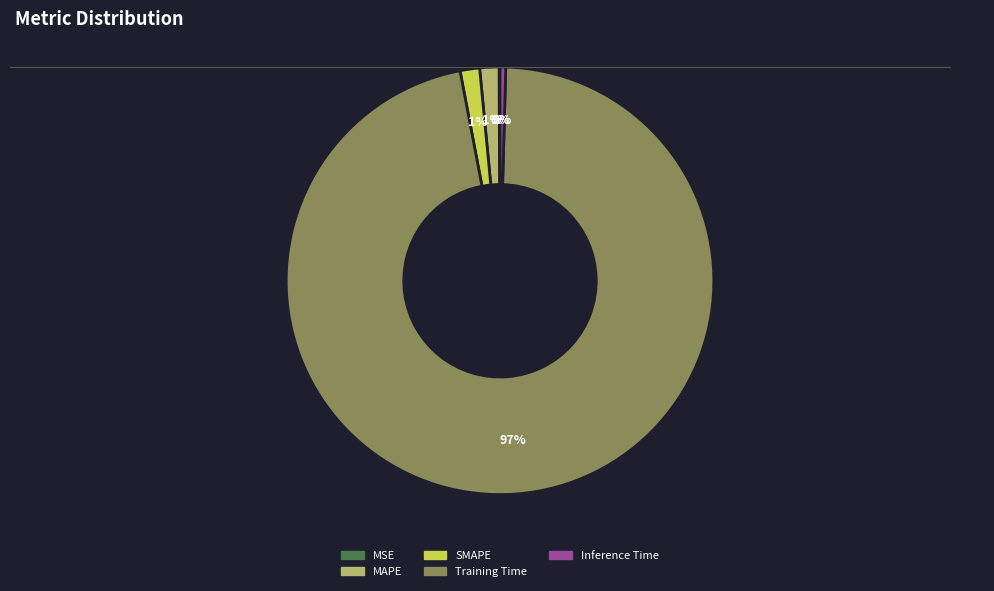

Is there a majority slice in this chart?

Yes